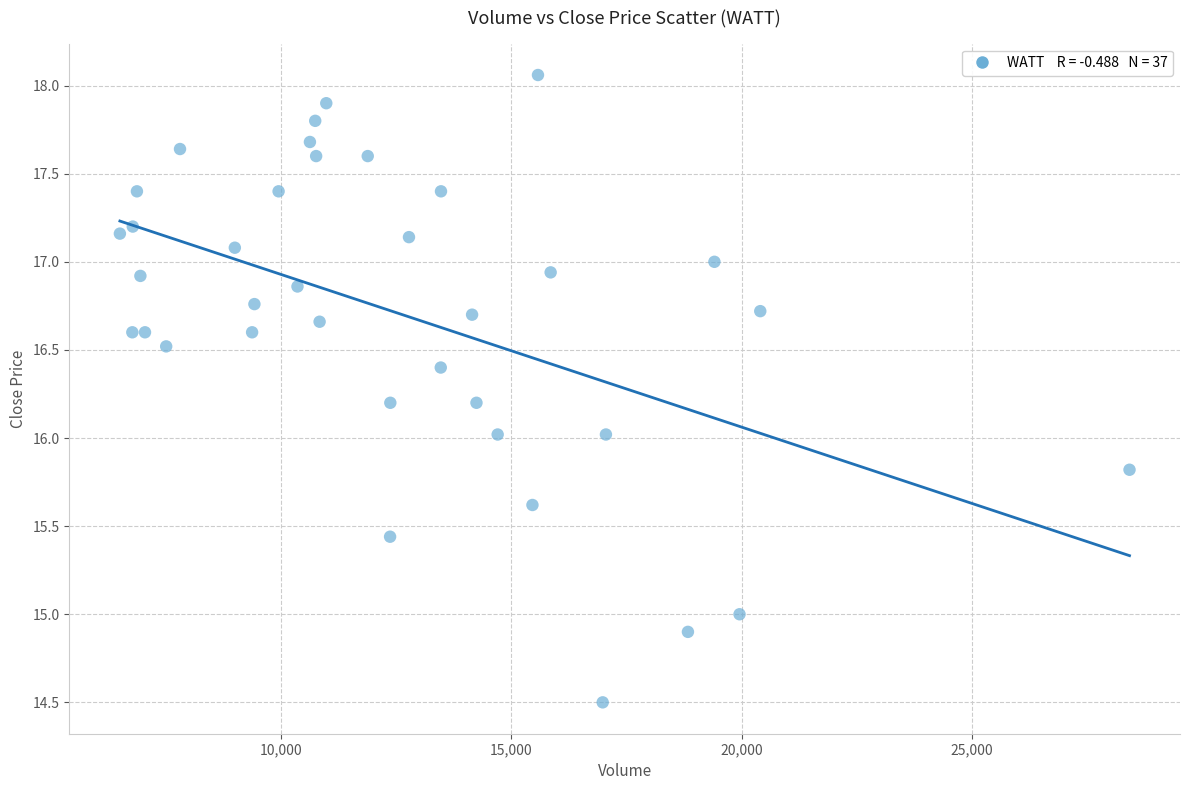

What is the range of X values (max minus min)?

21915.0